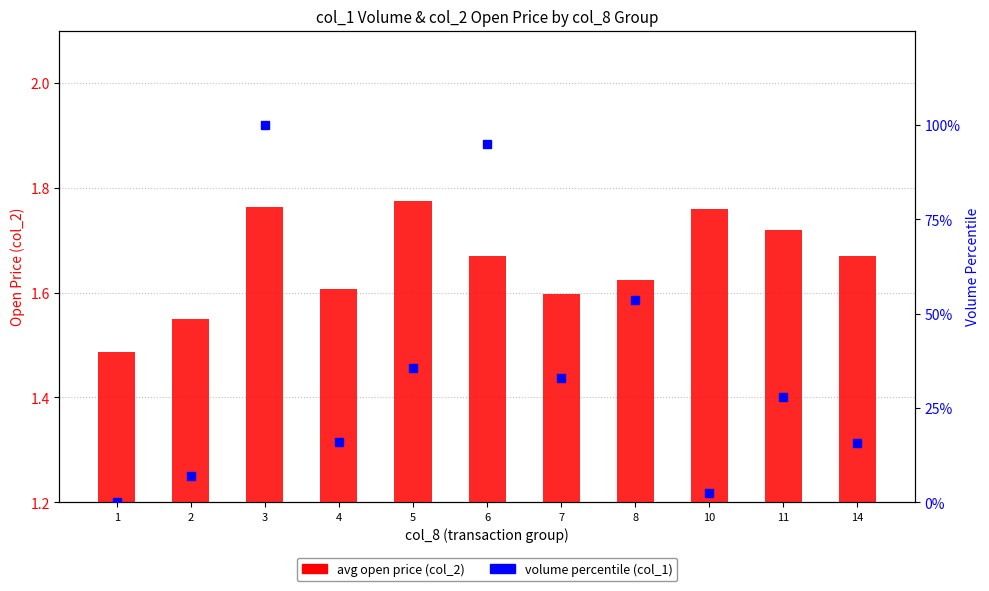

How many groups of bars are there?

11